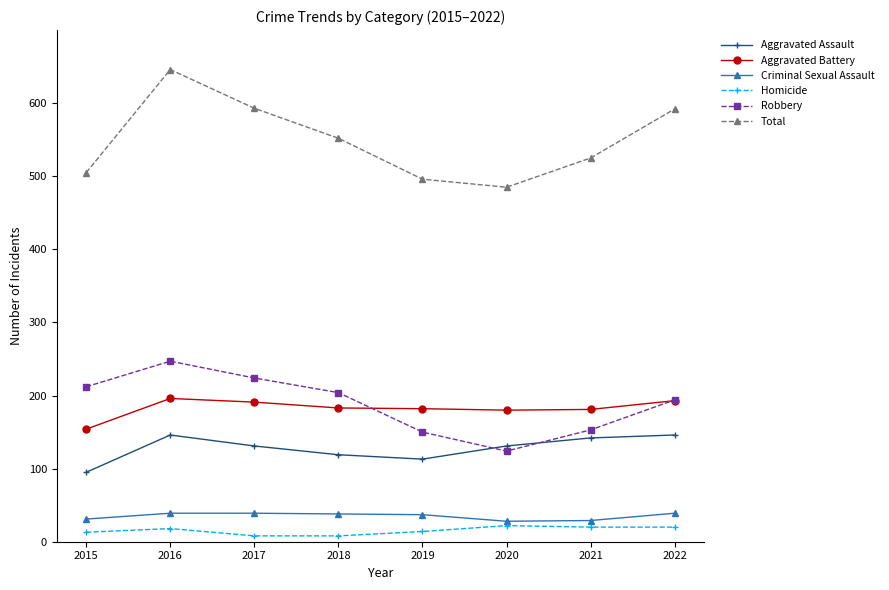

The Criminal Sexual Assault series shows 31 at 2015. True or false?

True